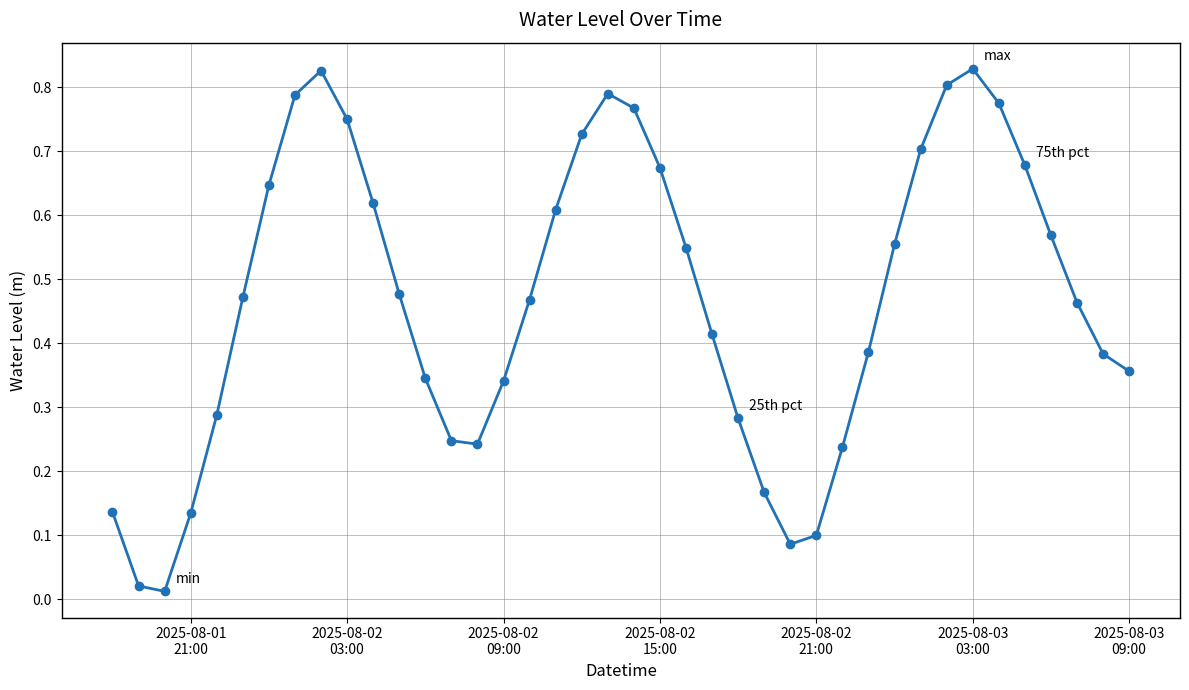

What is the sum of all values?

18.7